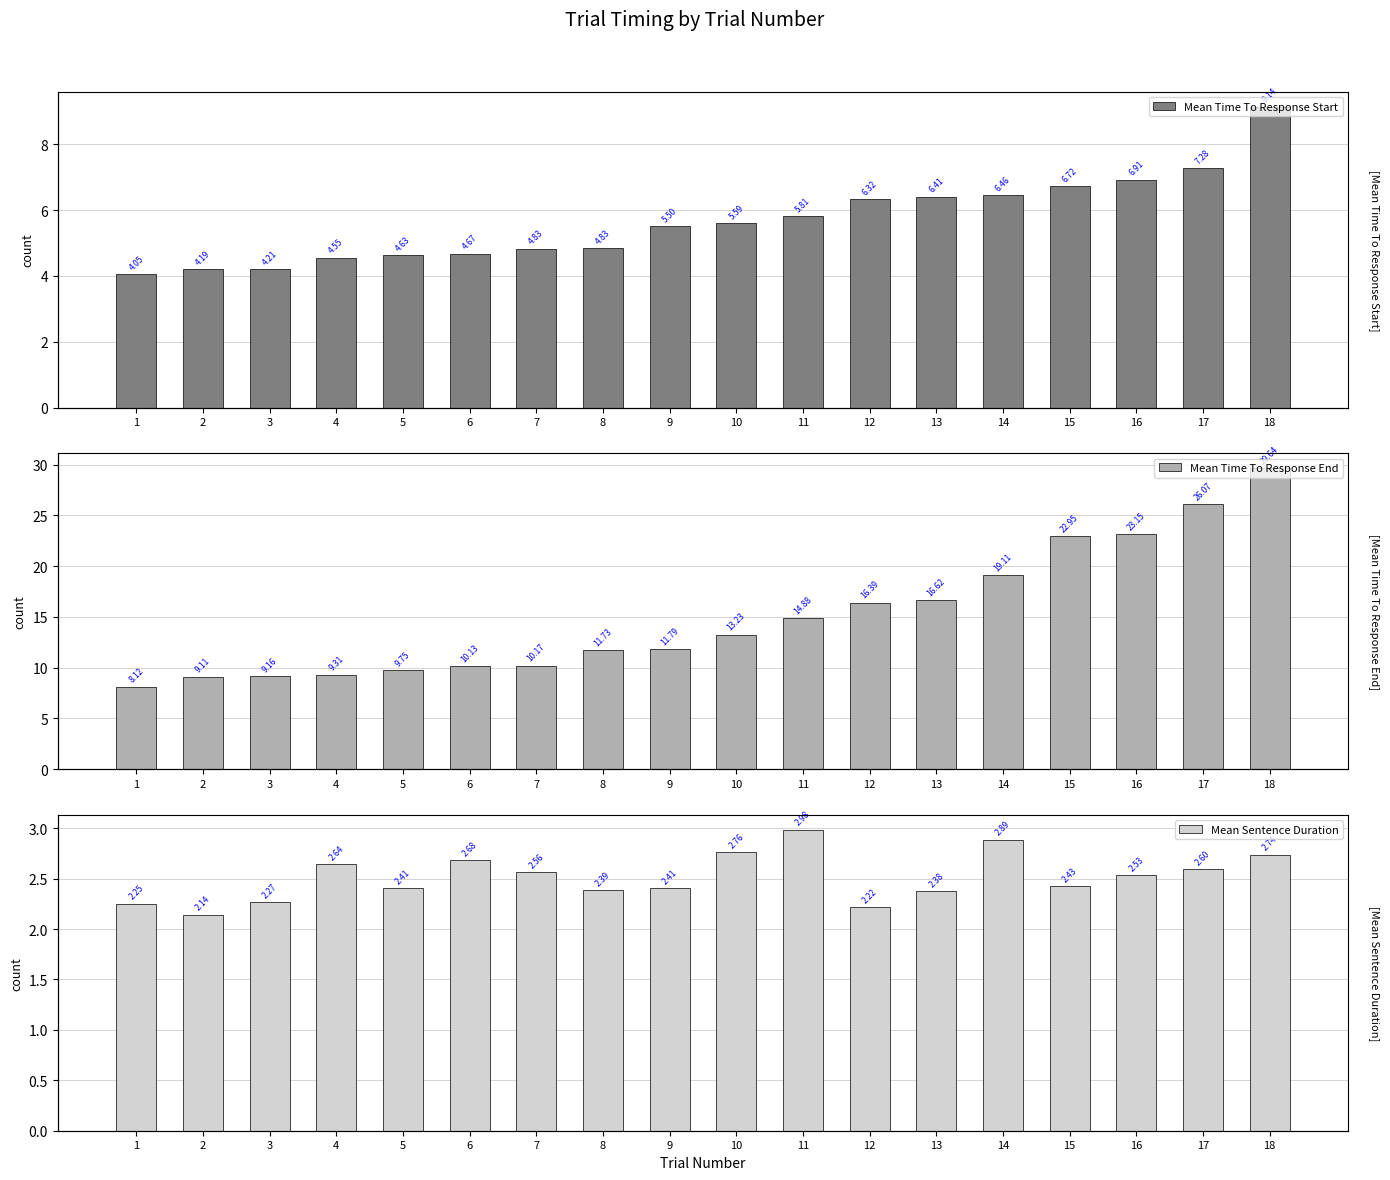

At which category is the sum across all series the highest?

18